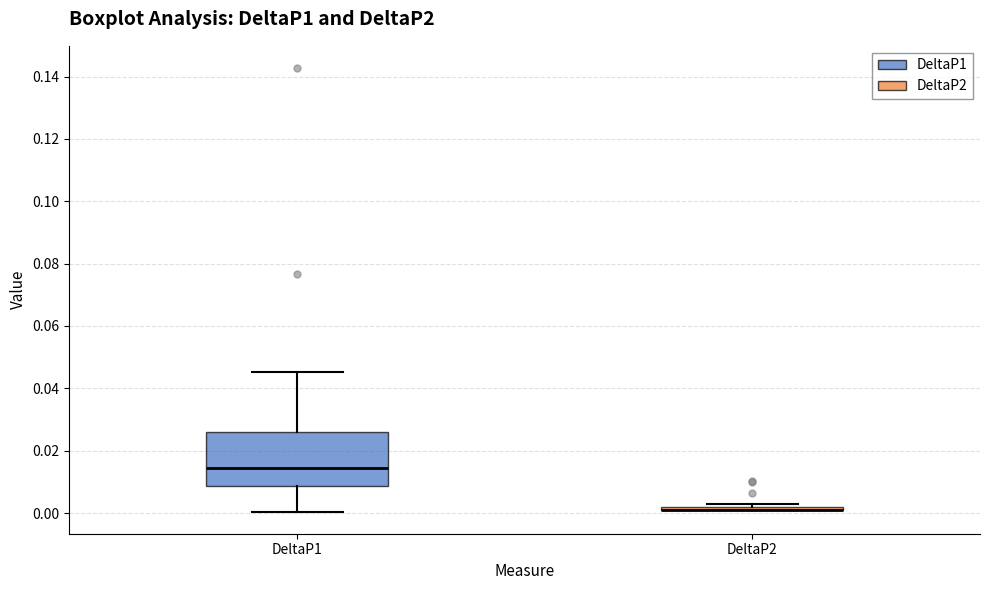

Comparing the boxes themselves (not the whiskers), which one is the tallest?

DeltaP1